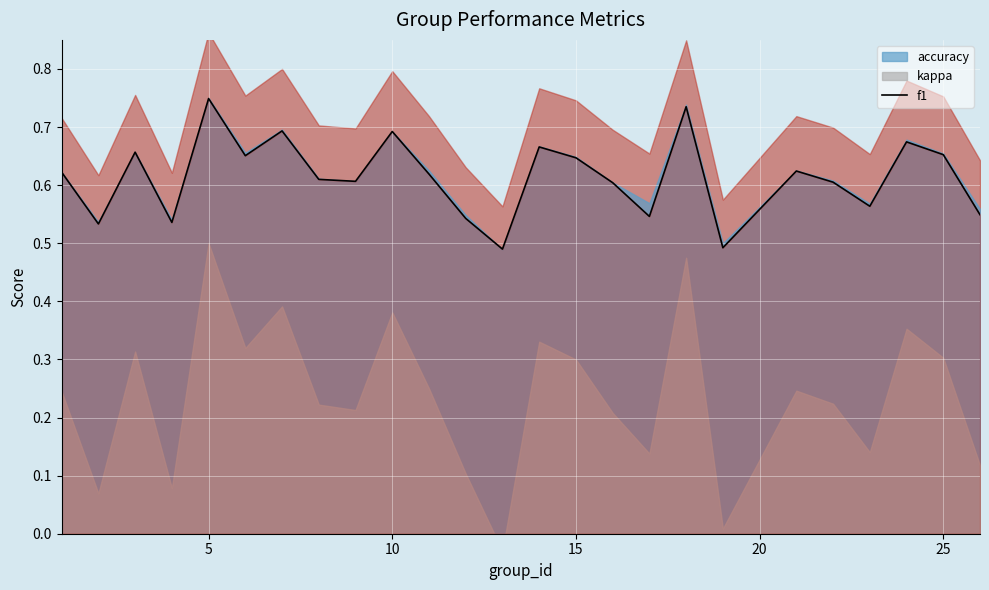

Is it true that f1 equals 0.4 at 10?

False